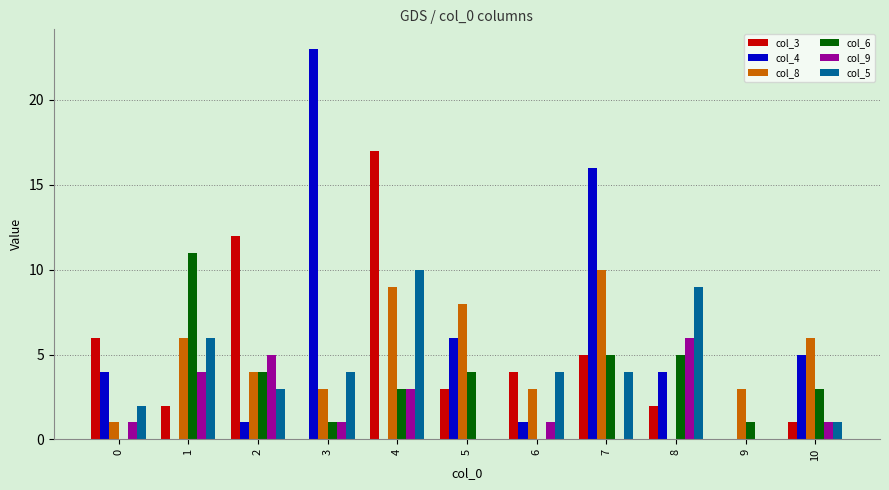

How many groups of bars are there?

11